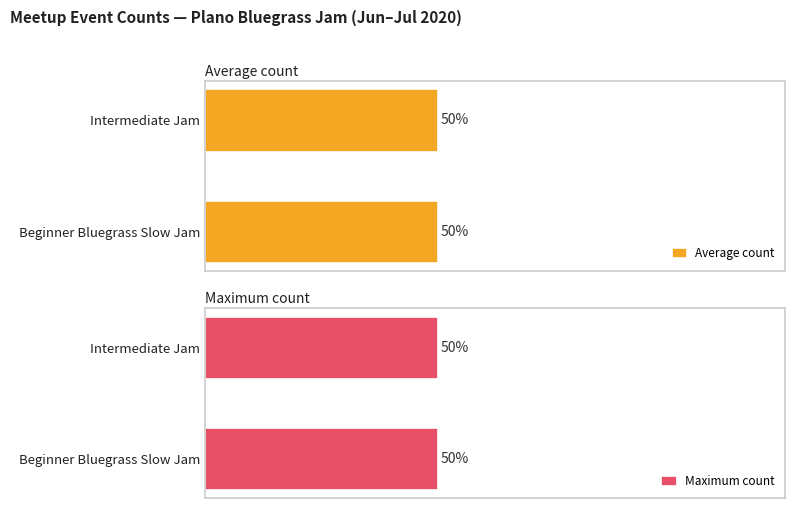

How many bars are there in total?

4